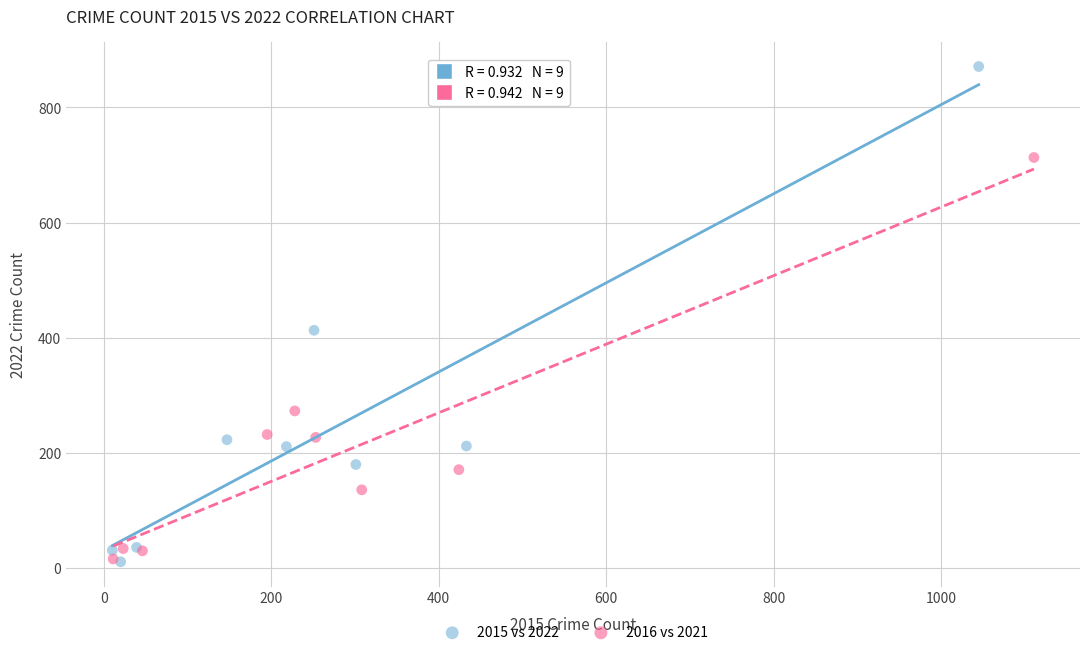

Which series has the widest spread of Y values?

2015 vs 2022